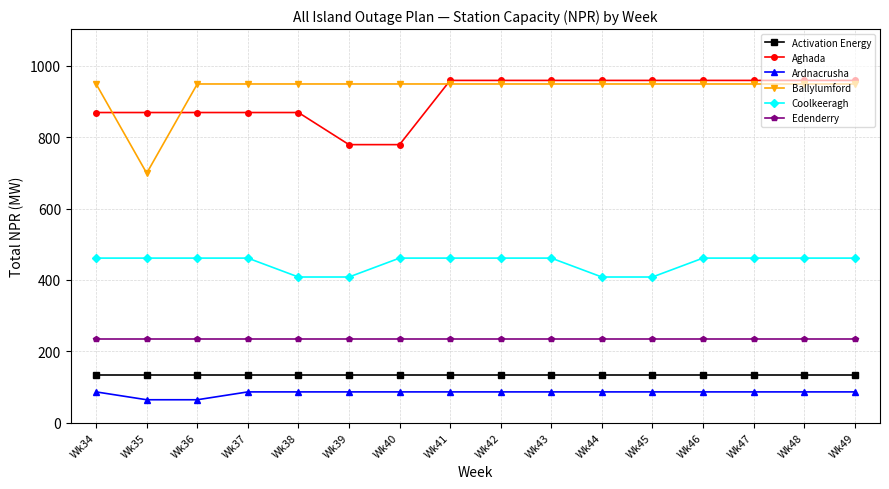

What is the lowest value of the Aghada series?

779